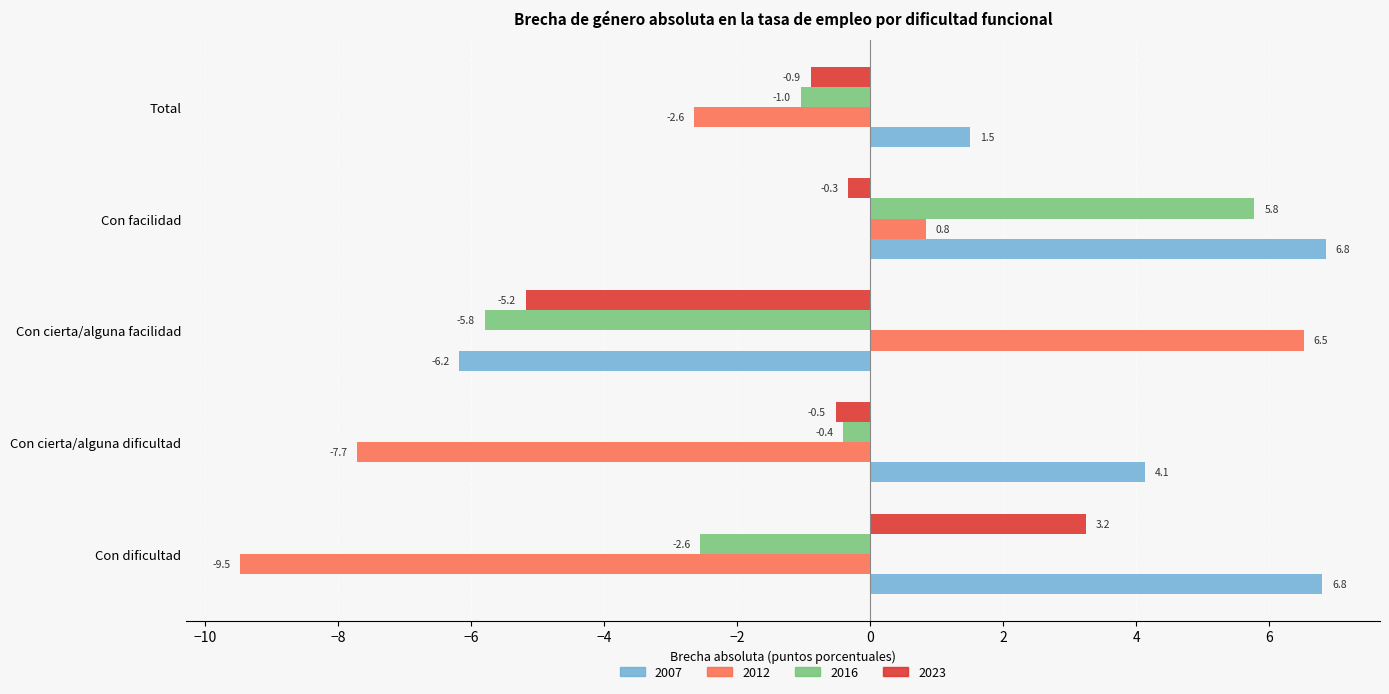

What is the difference between the 2007 values at Total and Con cierta/alguna facilidad?

7.7